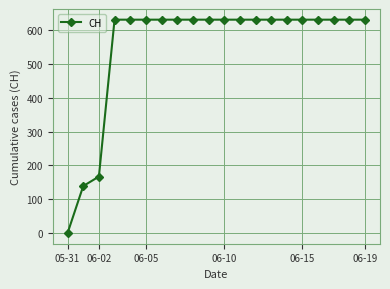

What is the maximum value shown in the chart?

631